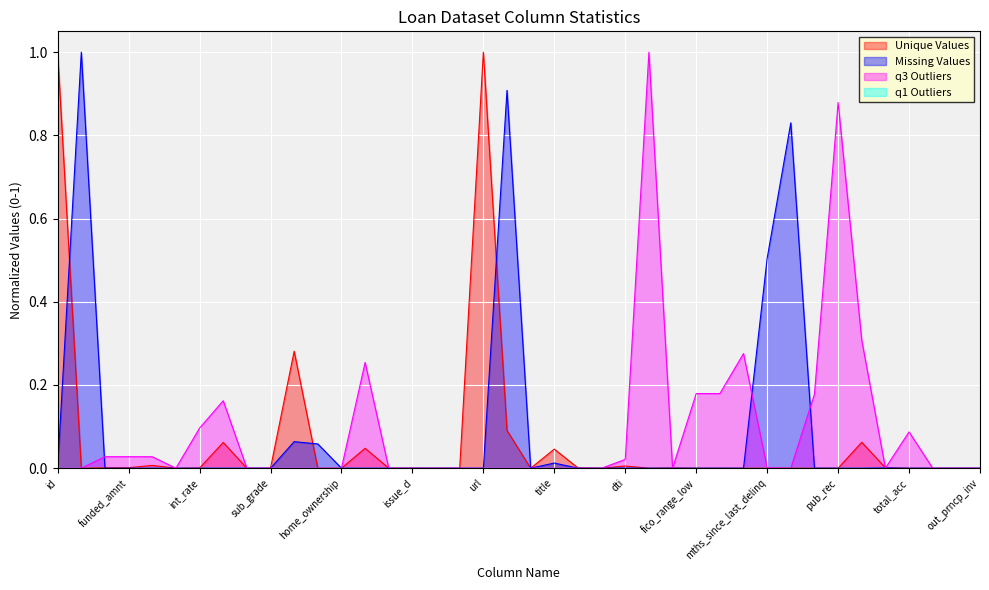

What is the highest value of the Missing Values series?

1.0